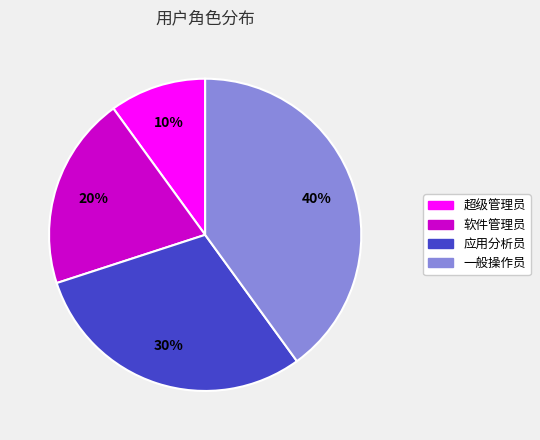

Is it true that 一般操作员 is 40% of the pie?

True